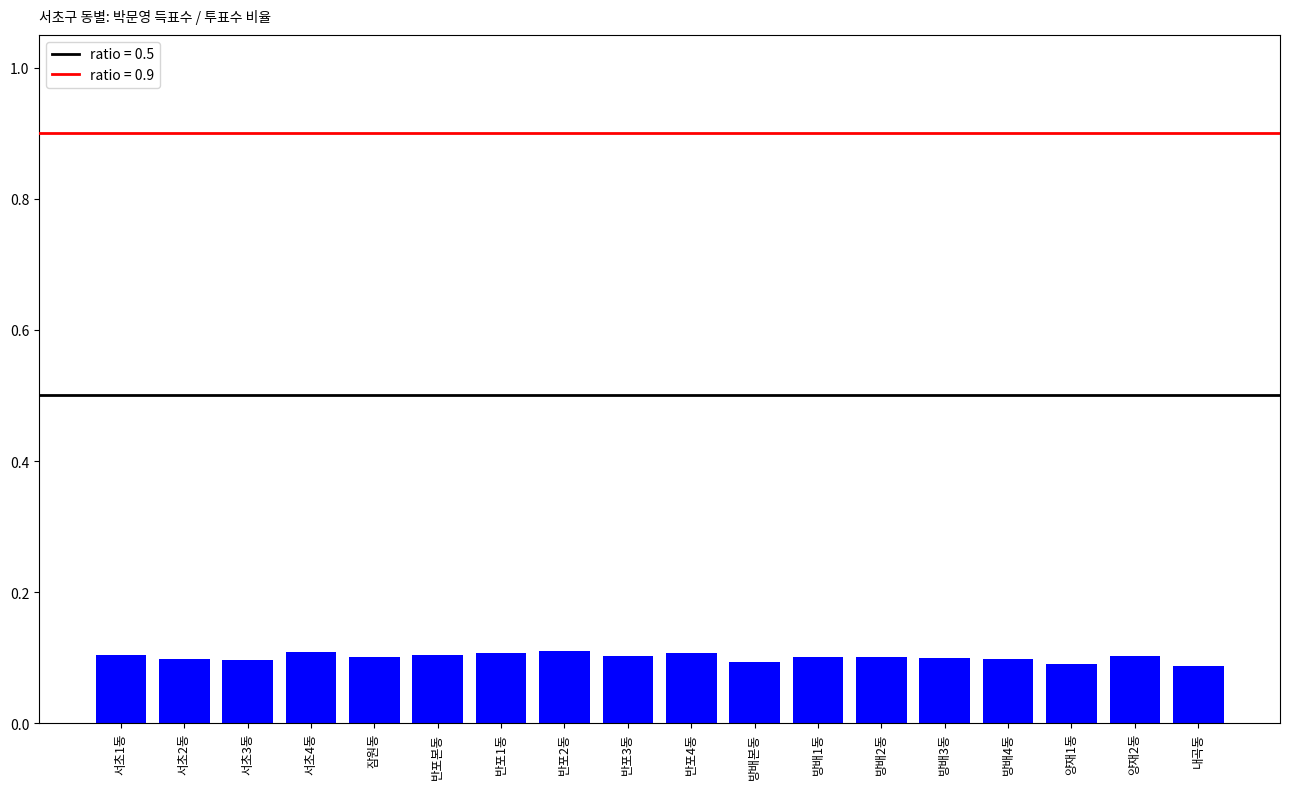

Count the values in the range 0 to 1.

18